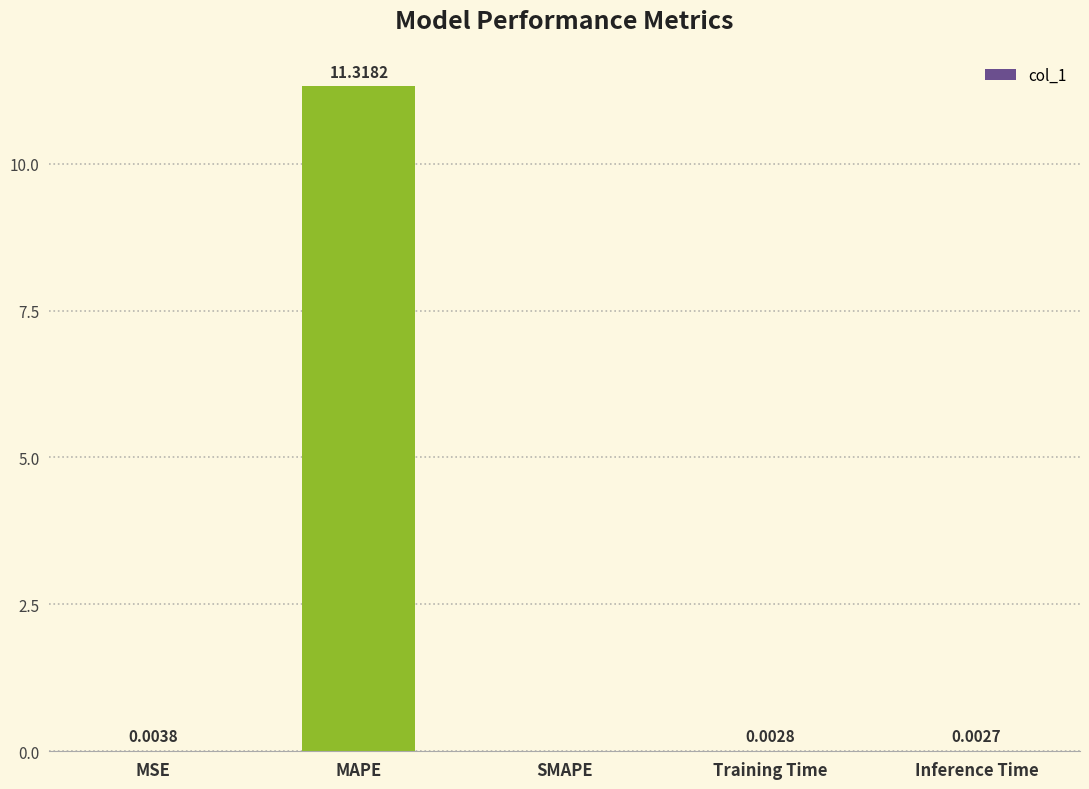

Which label corresponds to the largest value in the chart?

MAPE